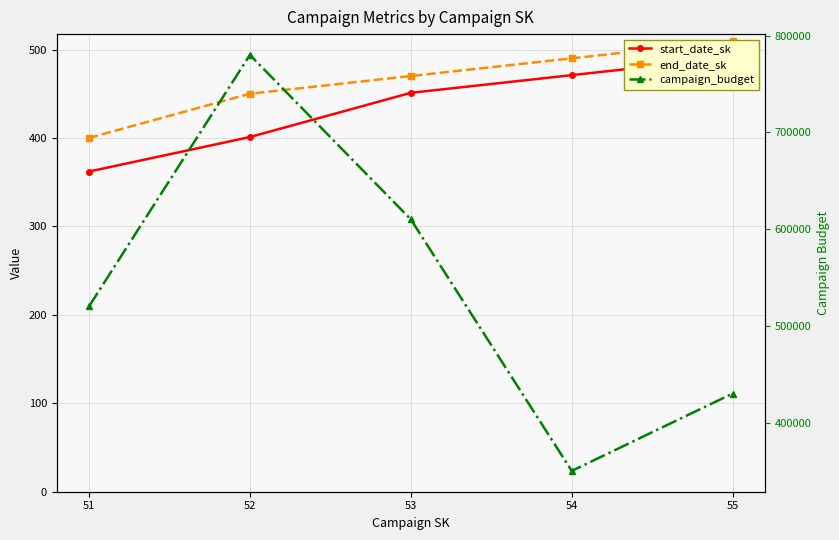

What is the sum of all campaign_budget values?

2690000